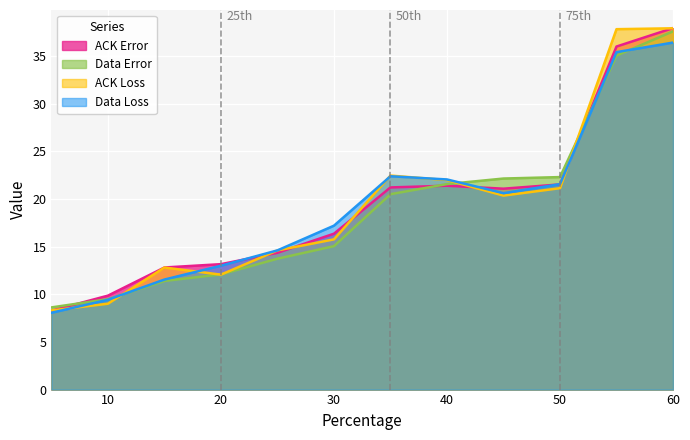

Which category has the highest value in the Data Error series?

60